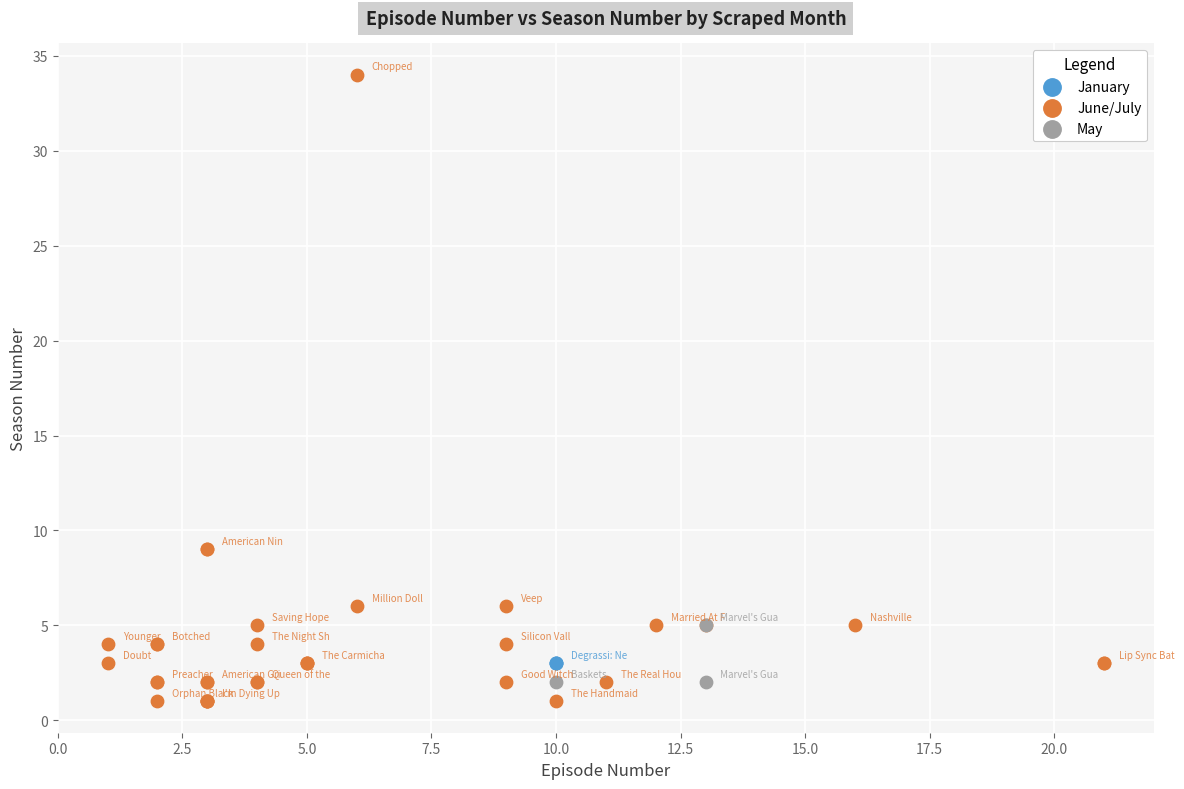

Which series reaches the maximum Y coordinate?

June/July